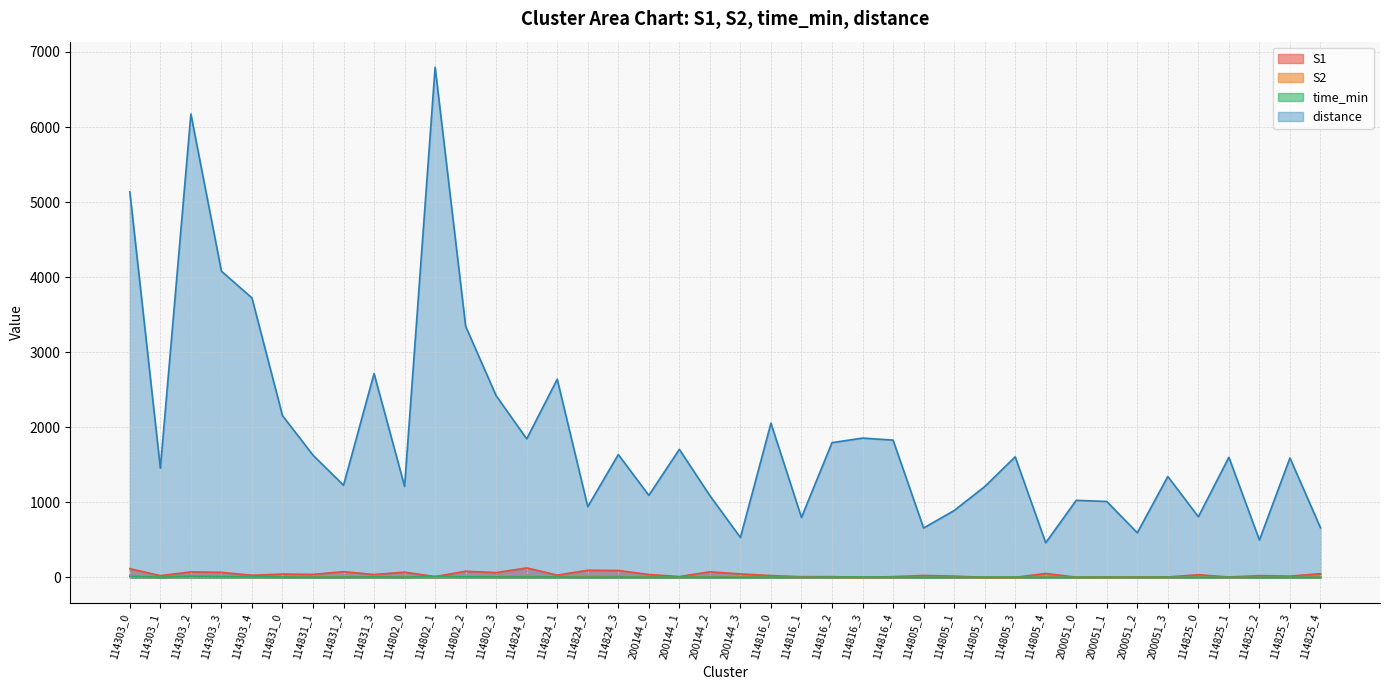

The S2 series shows 3.8 at 114825_0. True or false?

False